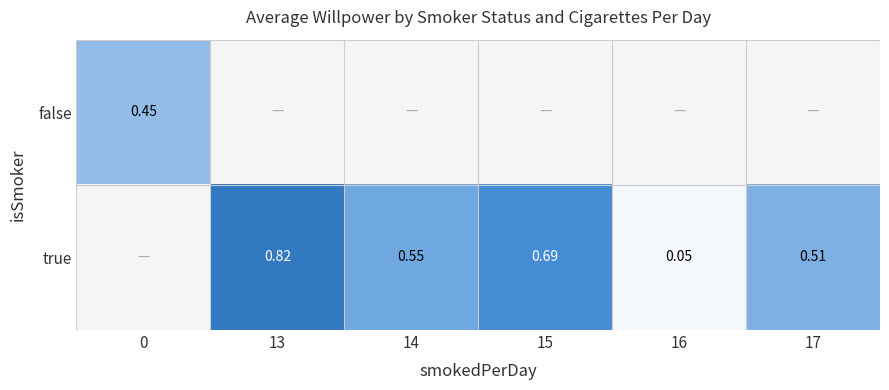

Is the value of true at 13 greater than the value of false at 14?

No